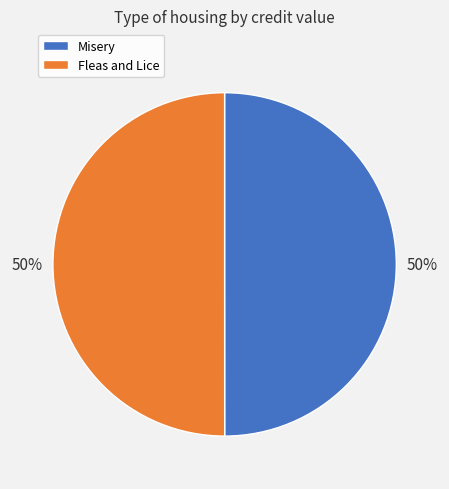

To the nearest percent, what portion does Fleas and Lice represent?

50%